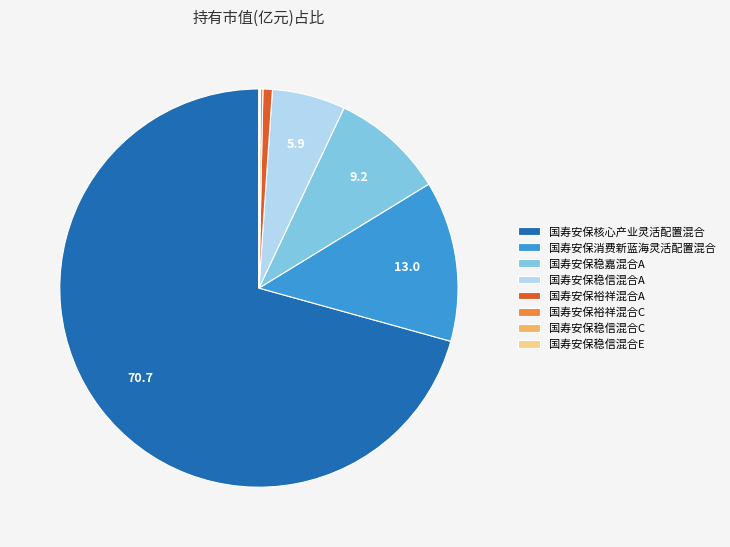

Is the sum of 国寿安保稳信混合A and 国寿安保裕祥混合A greater than half?

No